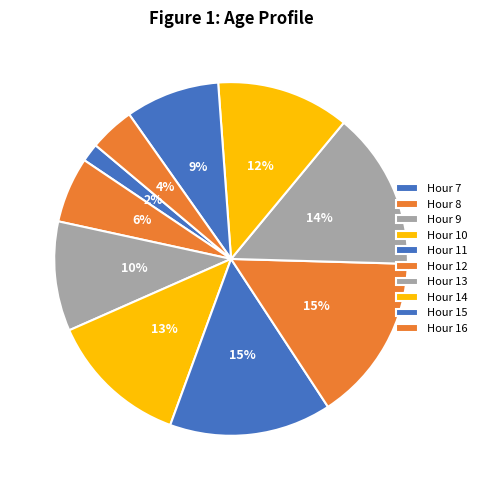

How many slices are in this pie chart?

10